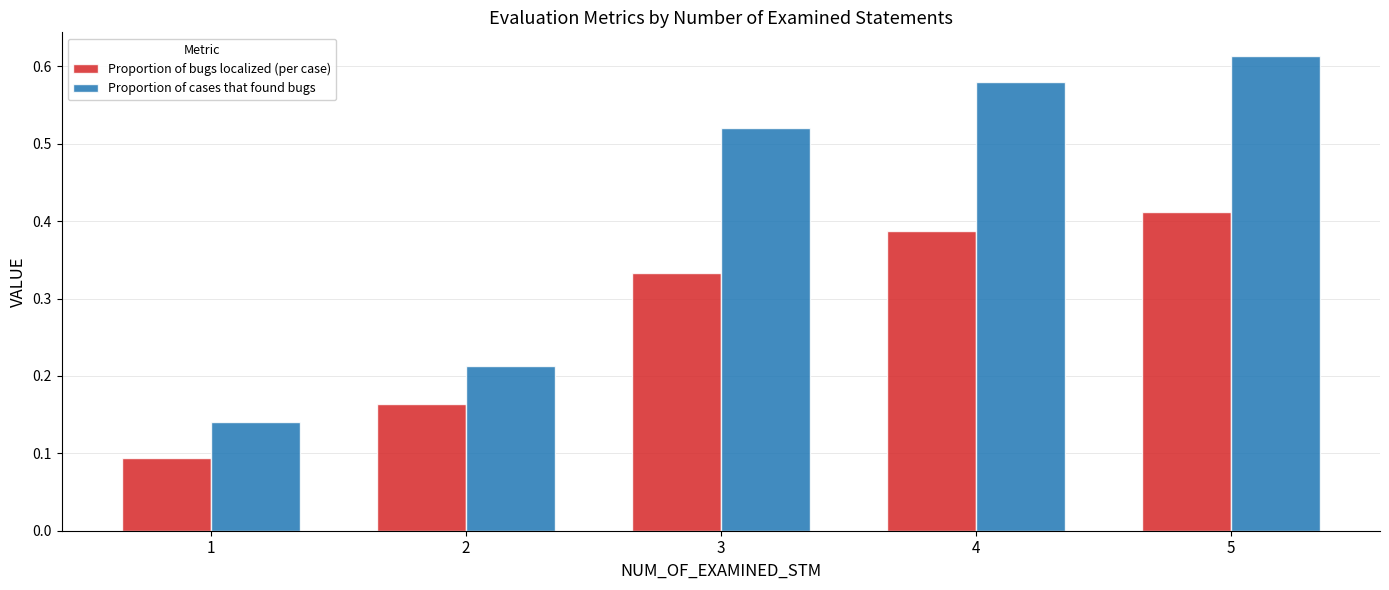

How many Proportion of bugs localized (per case) values are between 0 and 1?

5